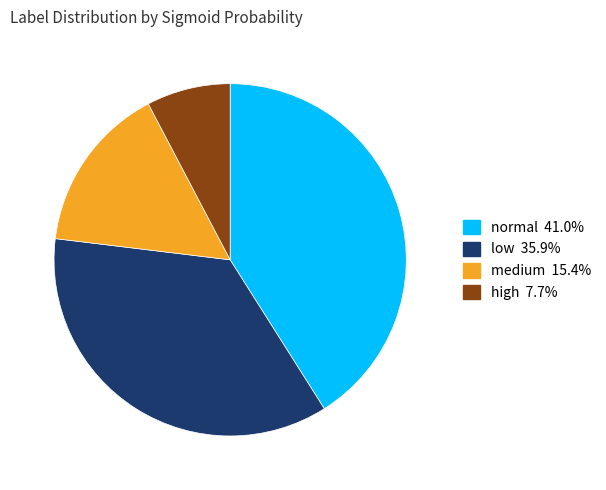

Is there a majority slice in this chart?

No